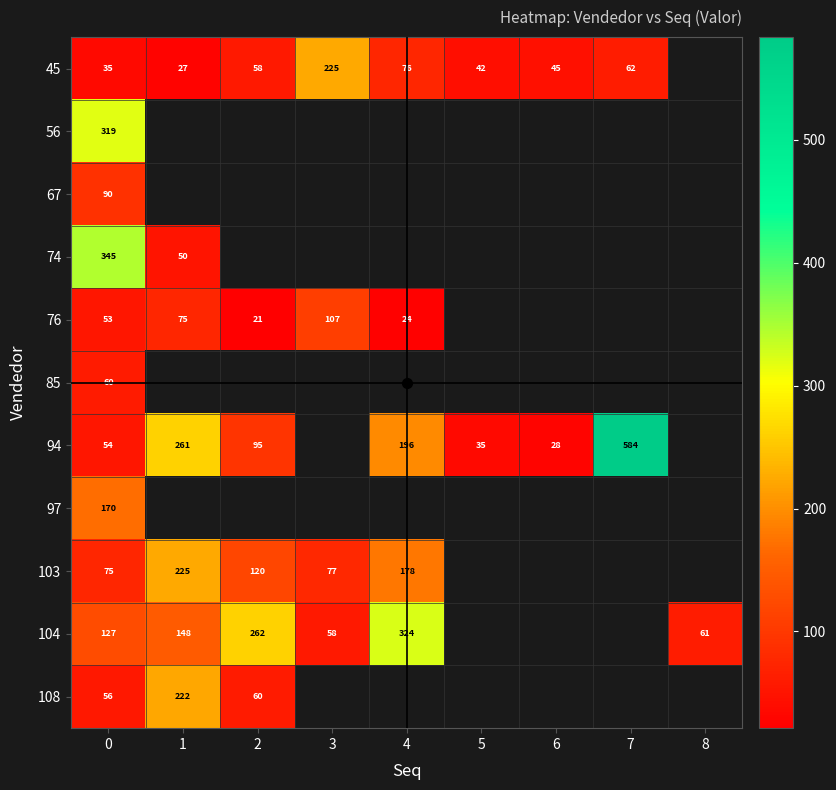

Which series has the largest range (max minus min)?

94